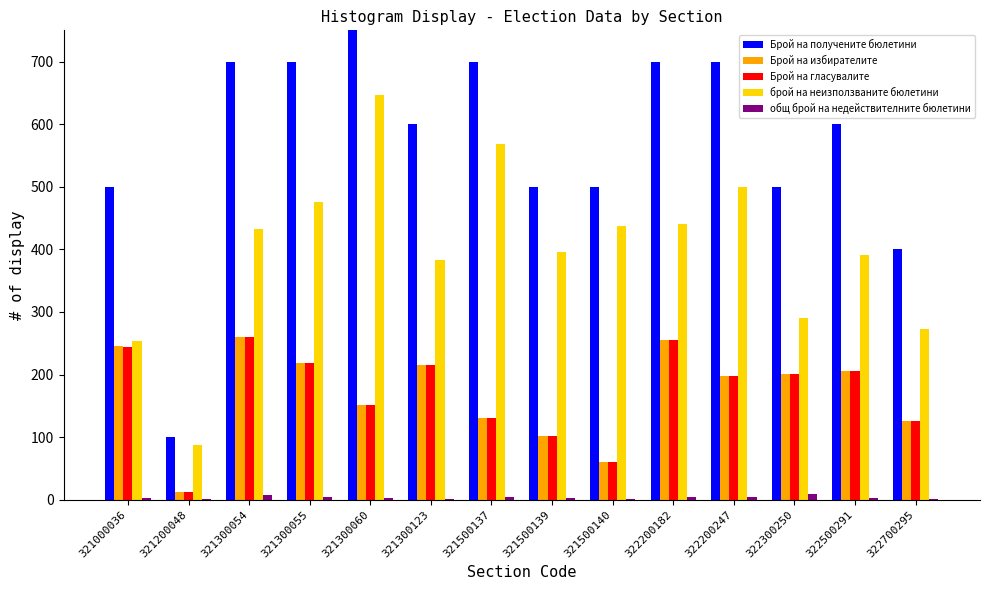

What are all the series names shown in the legend?

Брой на получените бюлетини, Брой на избирателите, Брой на гласувалите, брой на неизползваните бюлетини, общ брой на недействителните бюлетини